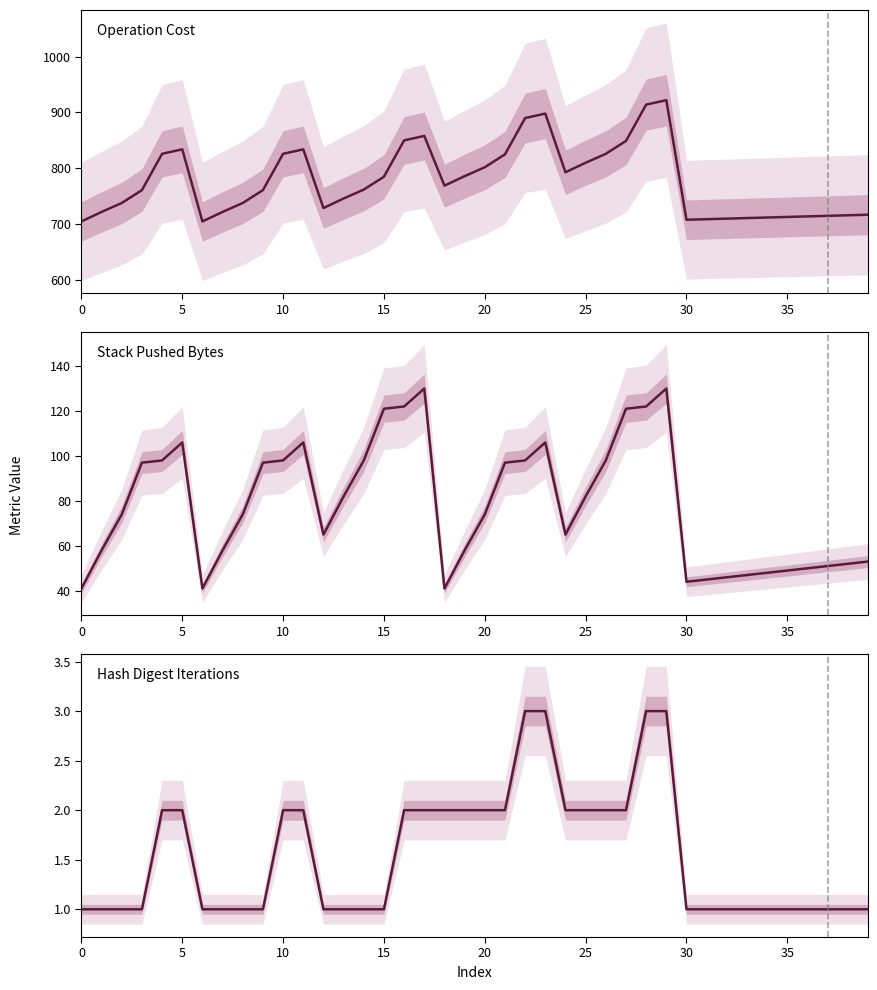

Is it true that Hash Digest Iterations equals 2 at 16?

True